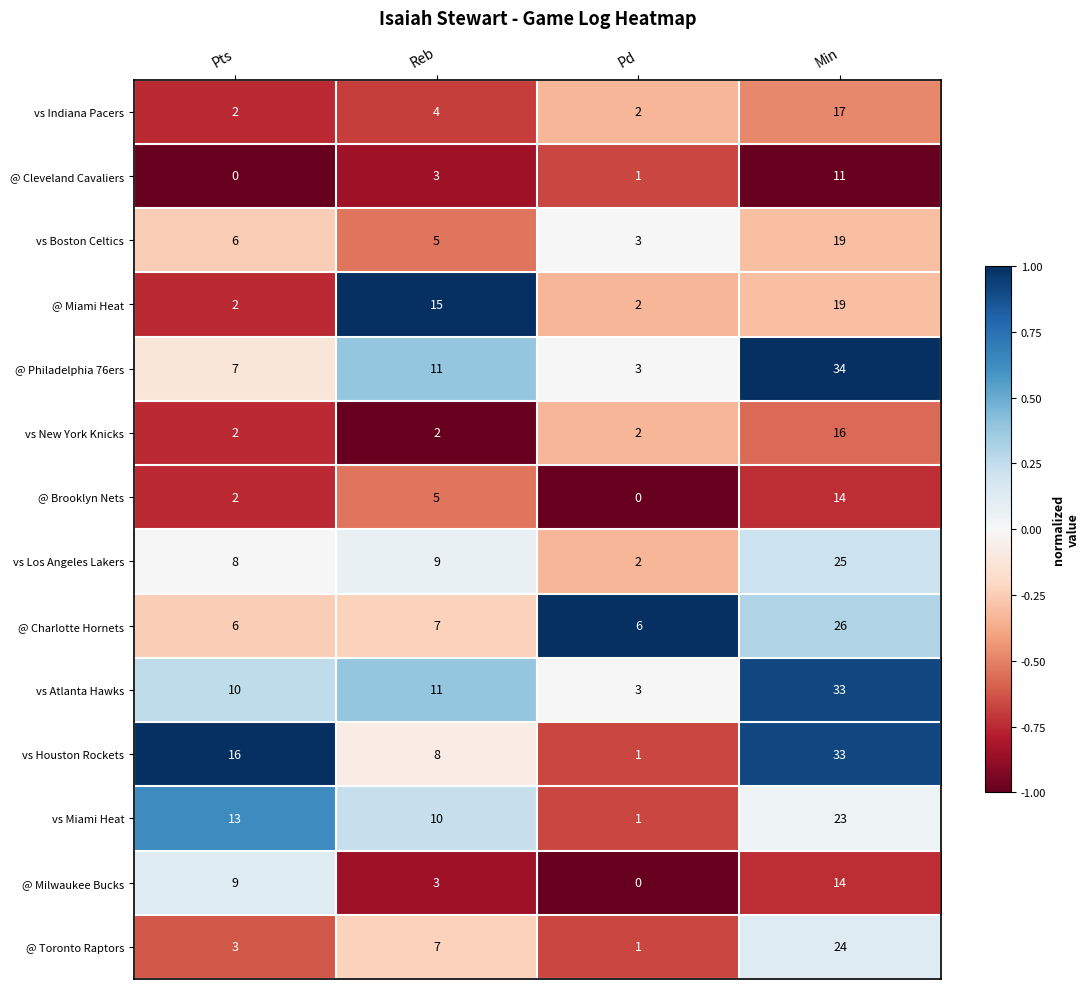

Which series changed the most between Pts and Reb?

@ Miami Heat